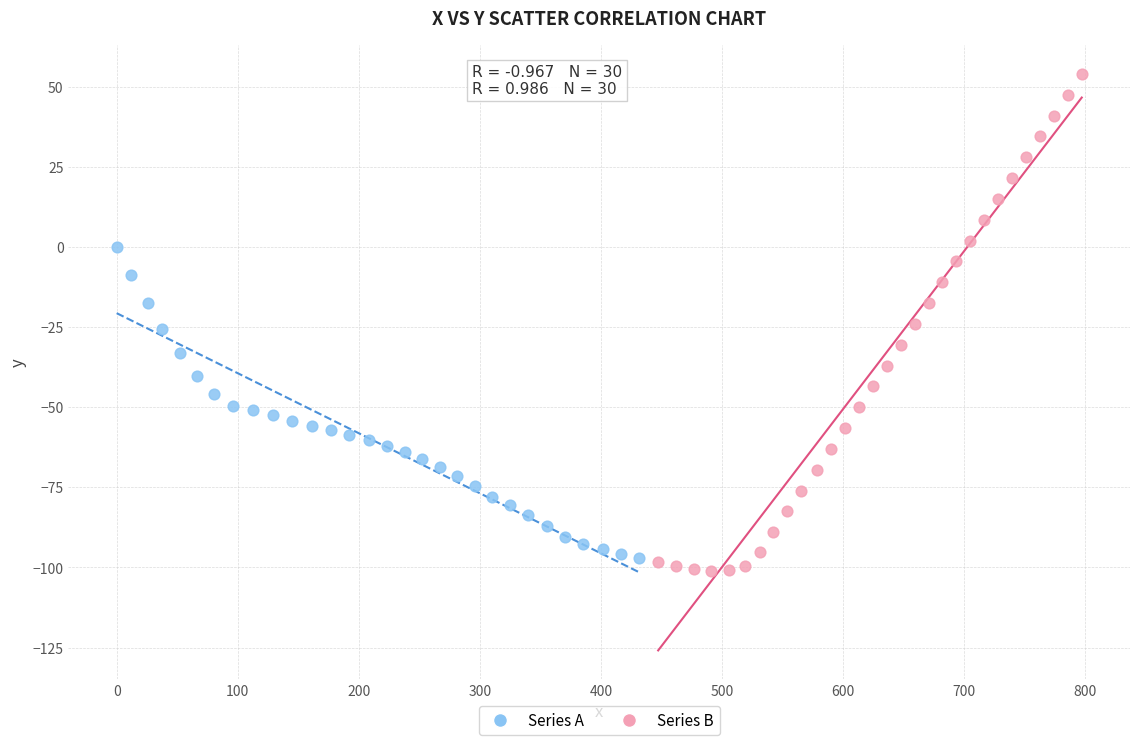

What are all the series names shown in the legend?

Series A, Series B